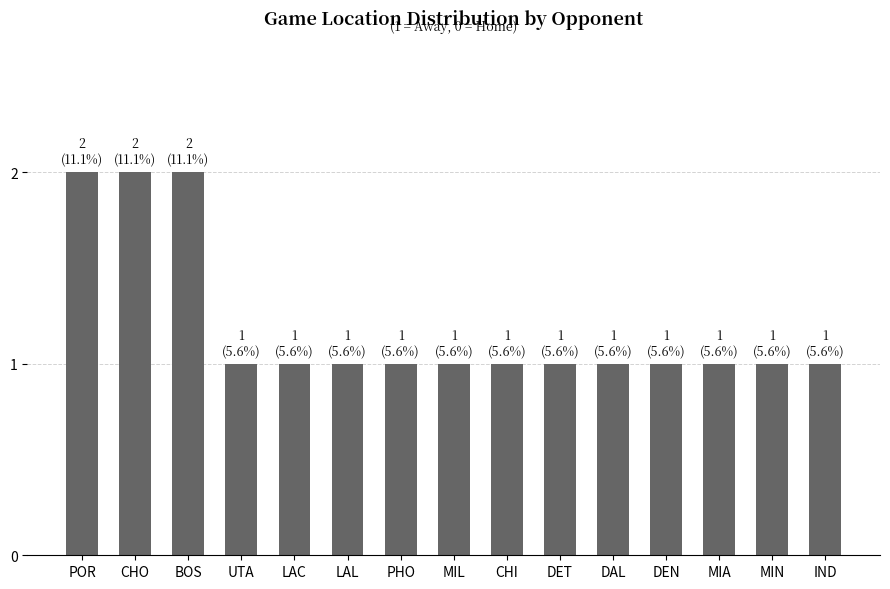

What is the average value?

1